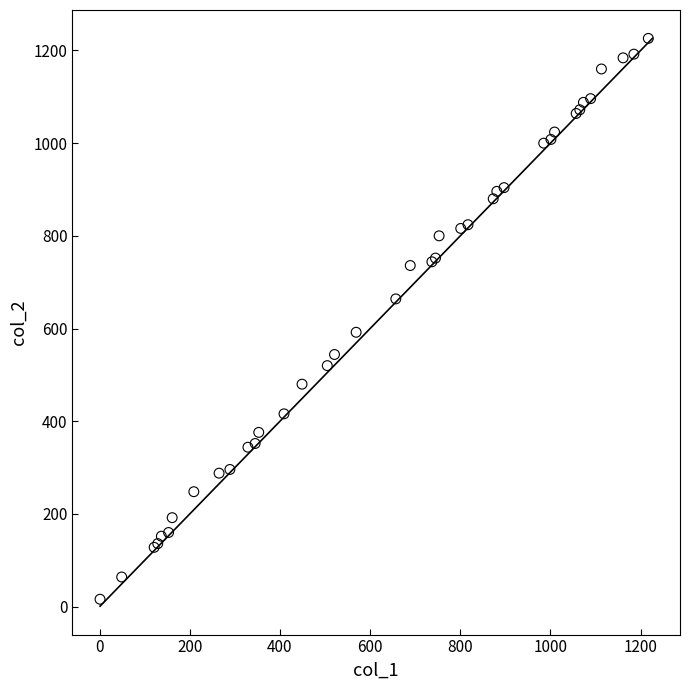

What Y value in the scatter plot is closest to 621?

592